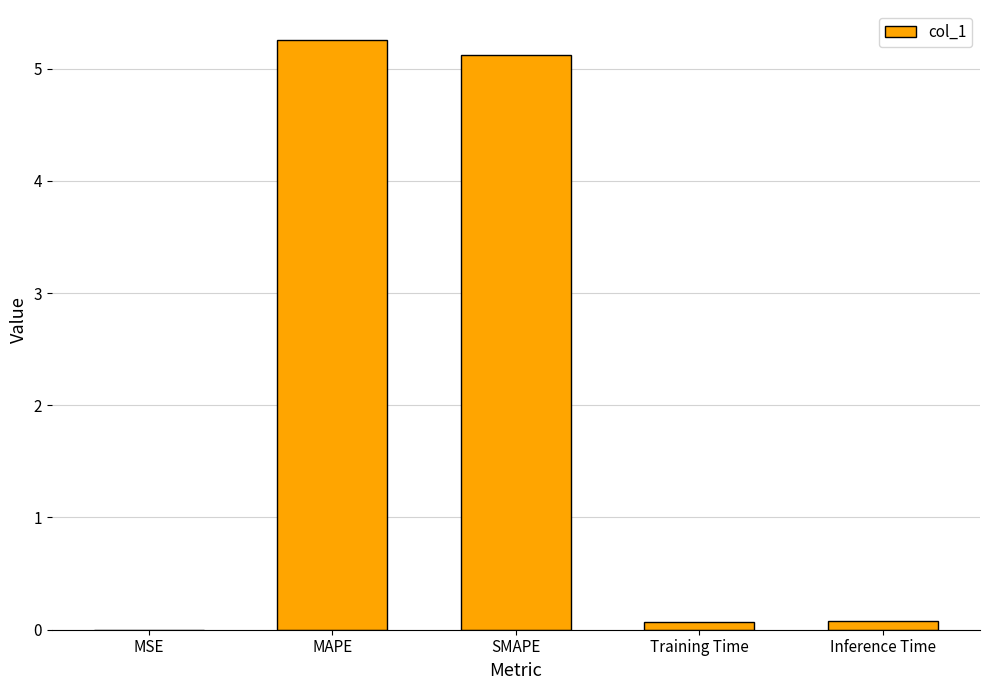

True or false: the data shows 5.3 at MAPE.

True